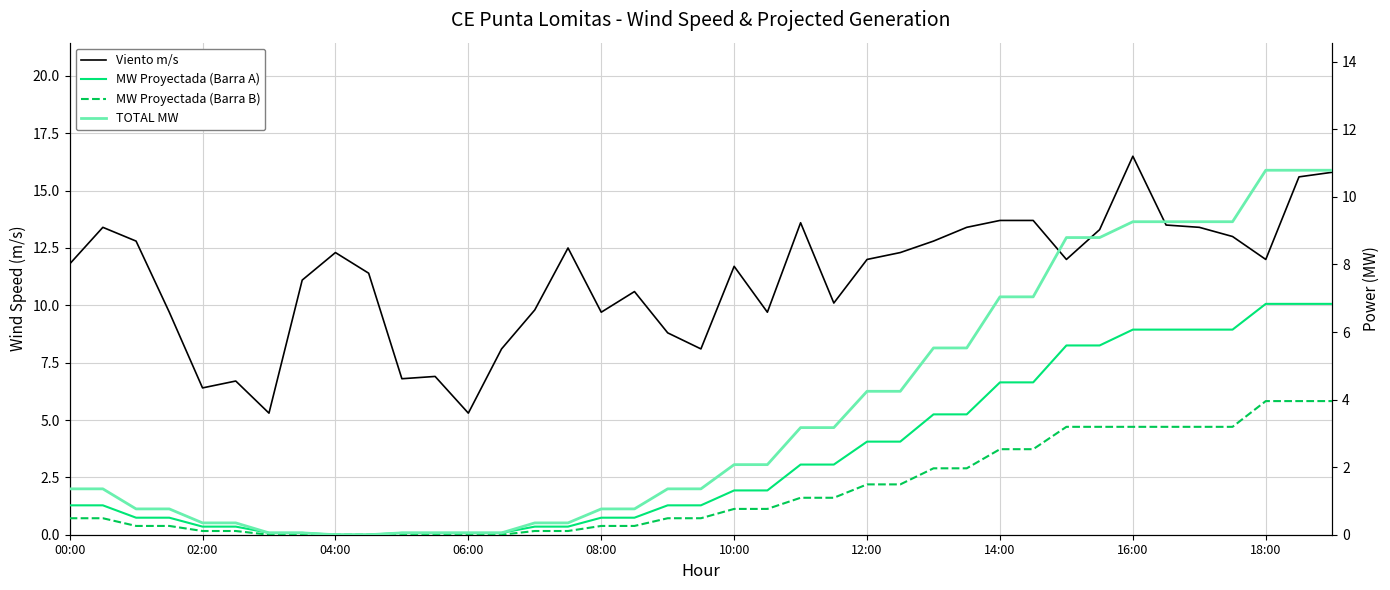

Does the chart display data point markers on the line(s)?

No